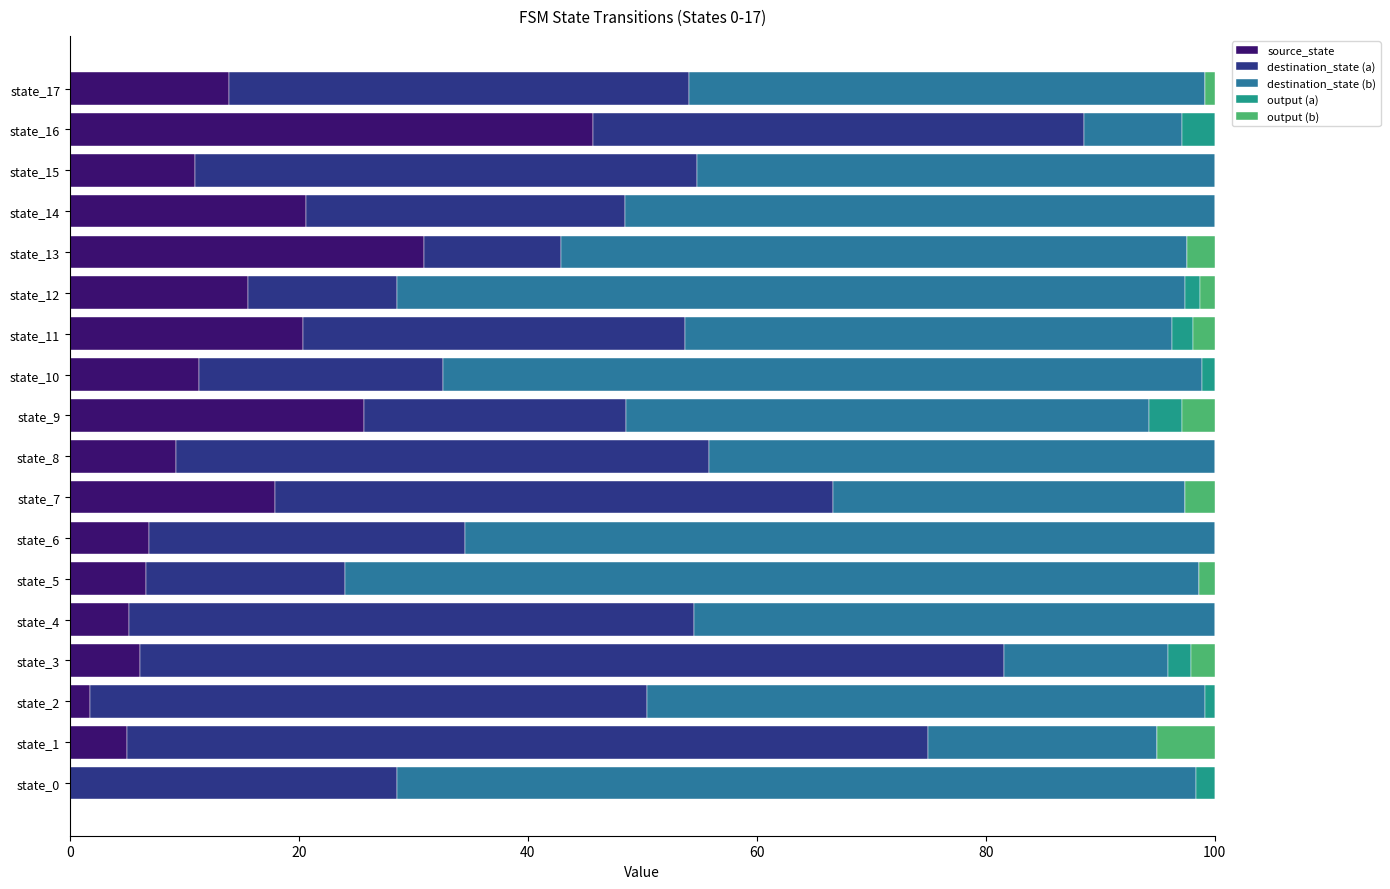

What is the sum of all source_state values?

253.9